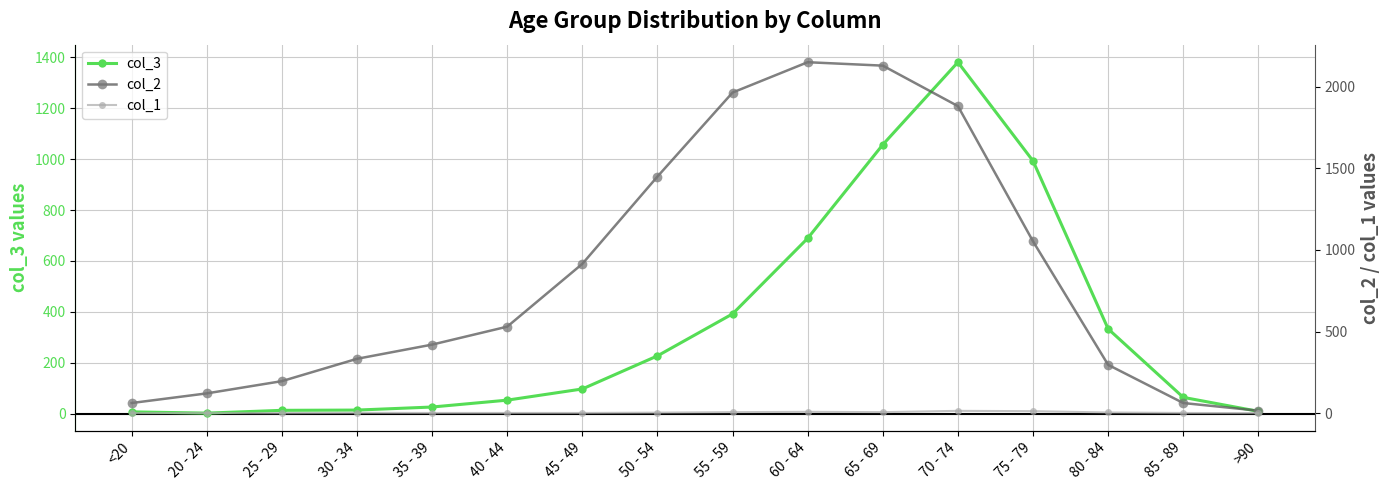

What is the total value across all series at 75 - 79?

2058